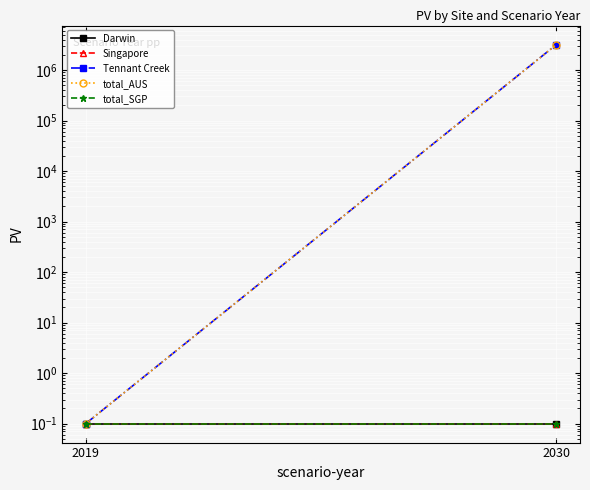

Is it true that Tennant Creek equals 0.0 at 2019?

False